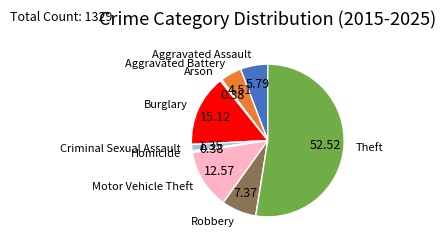

How many slices are in this pie chart?

9